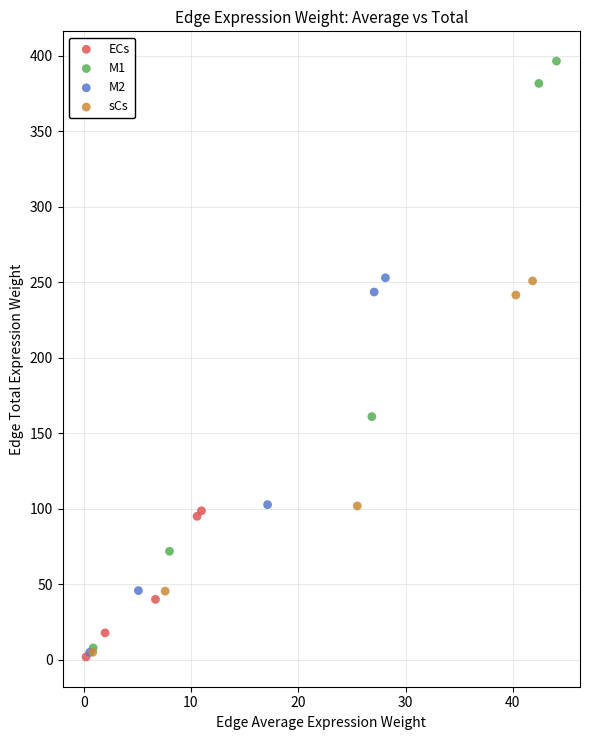

What are all the series names shown in the legend?

ECs, M1, M2, sCs